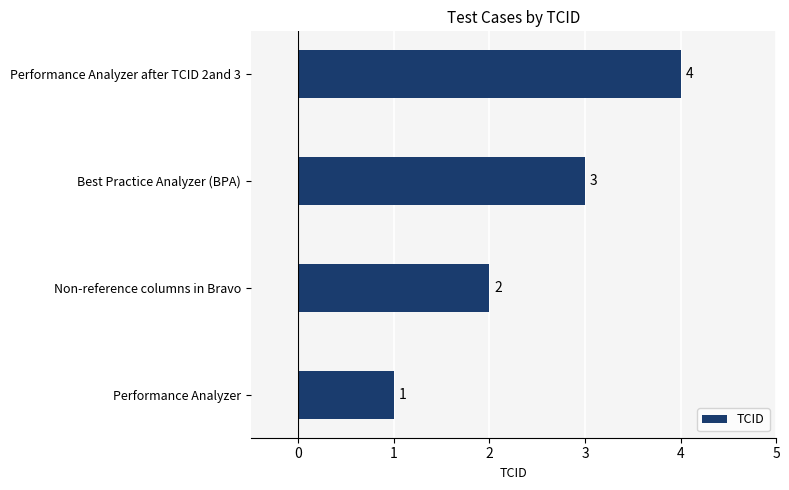

How many bars are there in total?

4